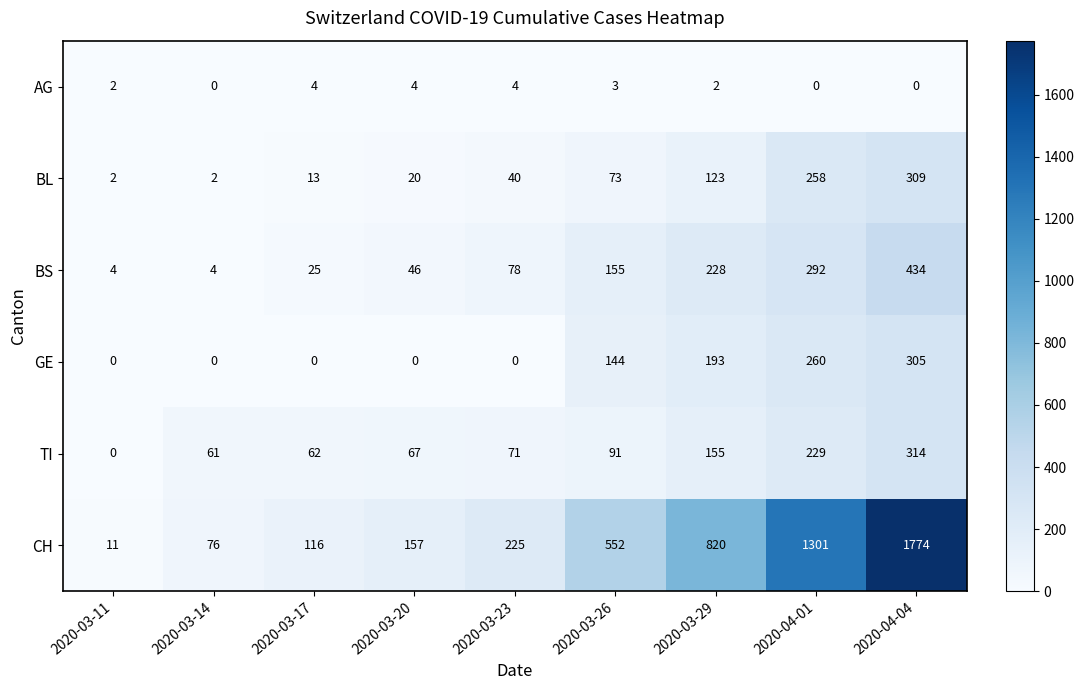

What is the minimum value for BS?

4